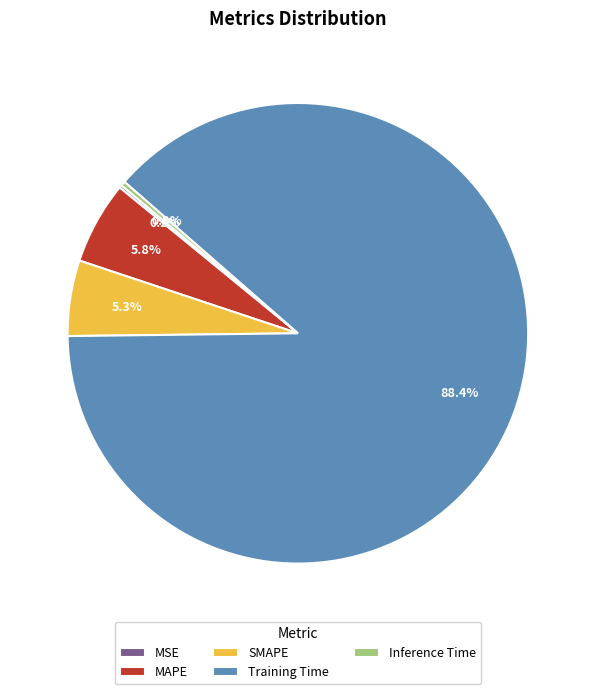

To the nearest percent, what is the difference between the largest and smallest slice percentages?

88%